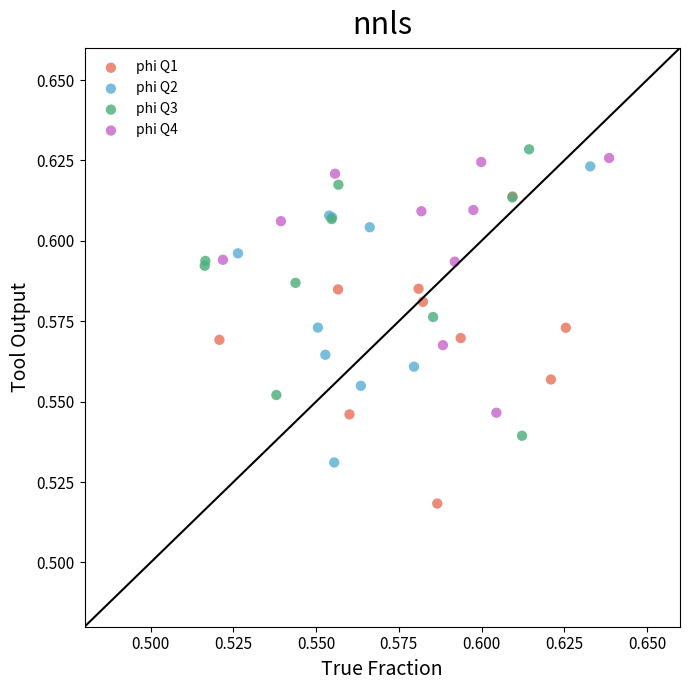

Which series contains the lowest Y value?

phi Q1